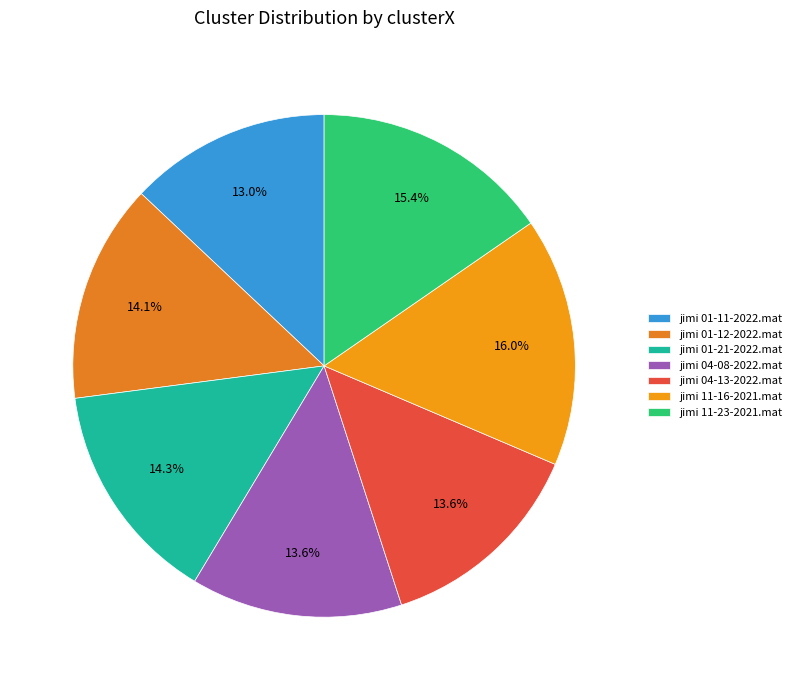

Is there a majority slice in this chart?

No